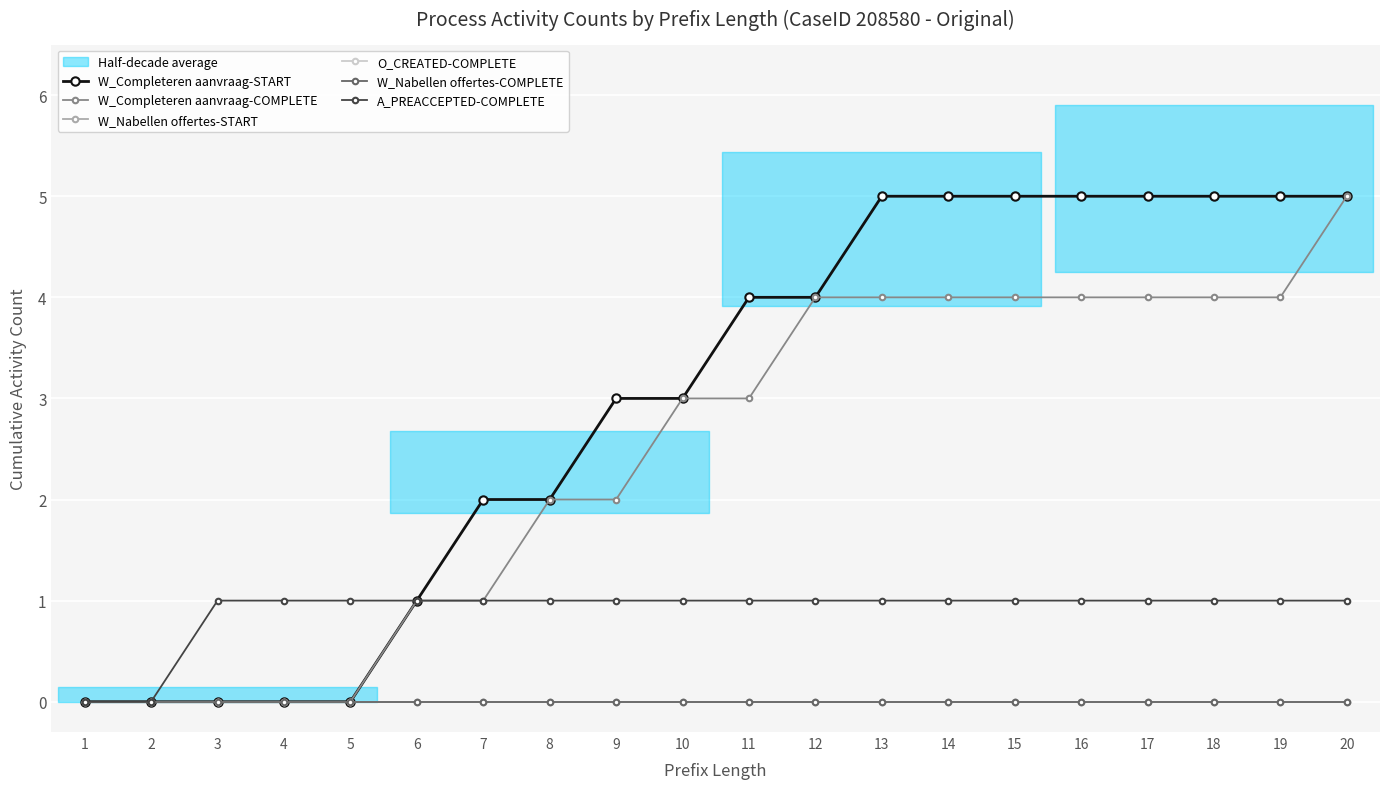

At 10, list the series in order from smallest to largest.

W_Nabellen offertes-START, O_CREATED-COMPLETE, W_Nabellen offertes-COMPLETE, A_PREACCEPTED-COMPLETE, W_Completeren aanvraag-START, W_Completeren aanvraag-COMPLETE